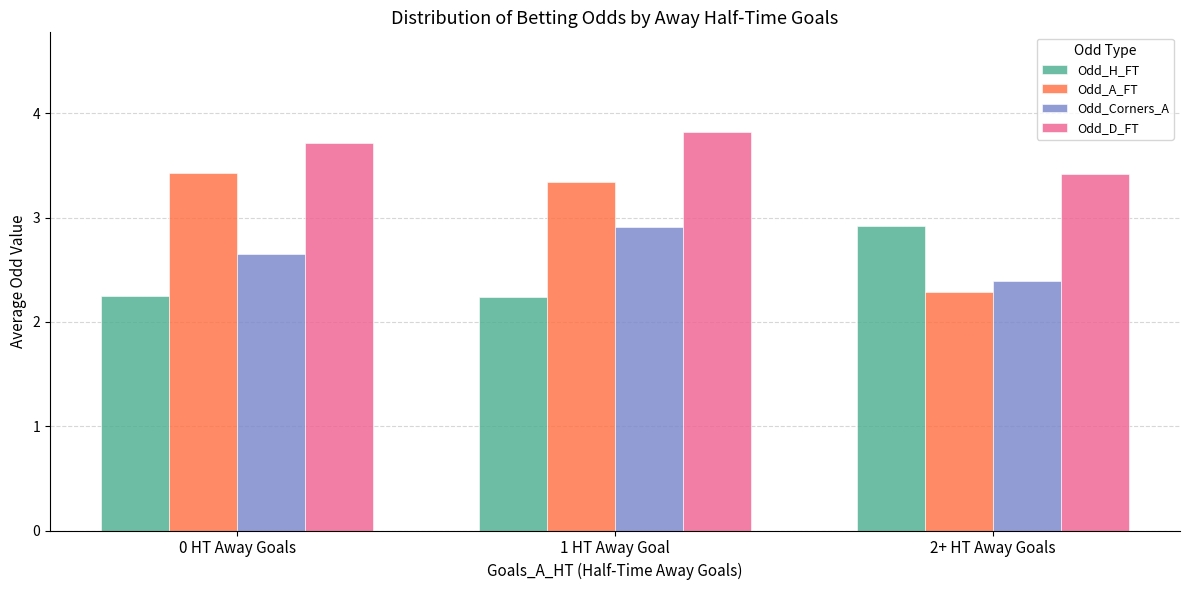

Does the chart contain any negative values?

No